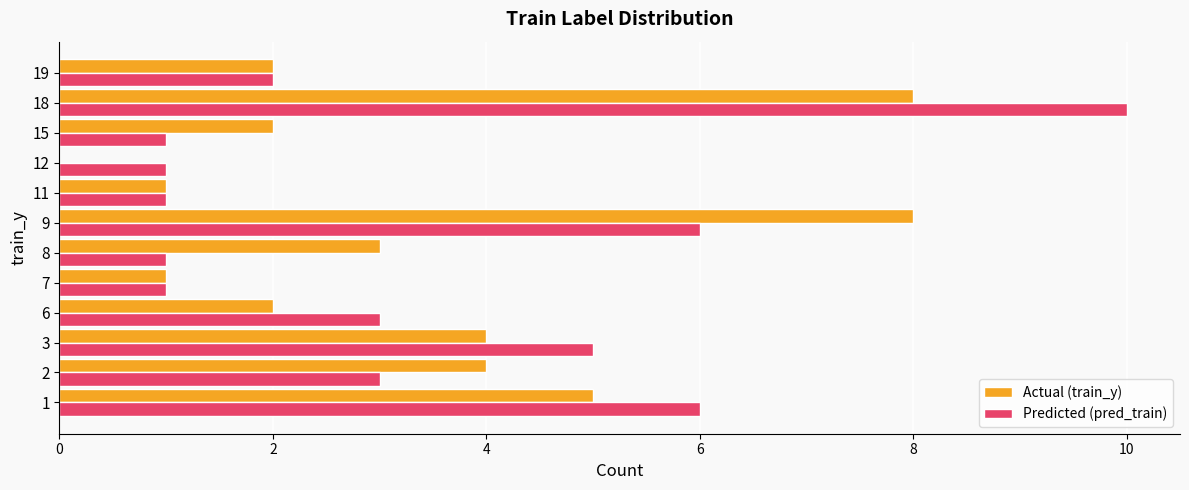

Is it true that Actual (train_y) equals 5 at 8?

False